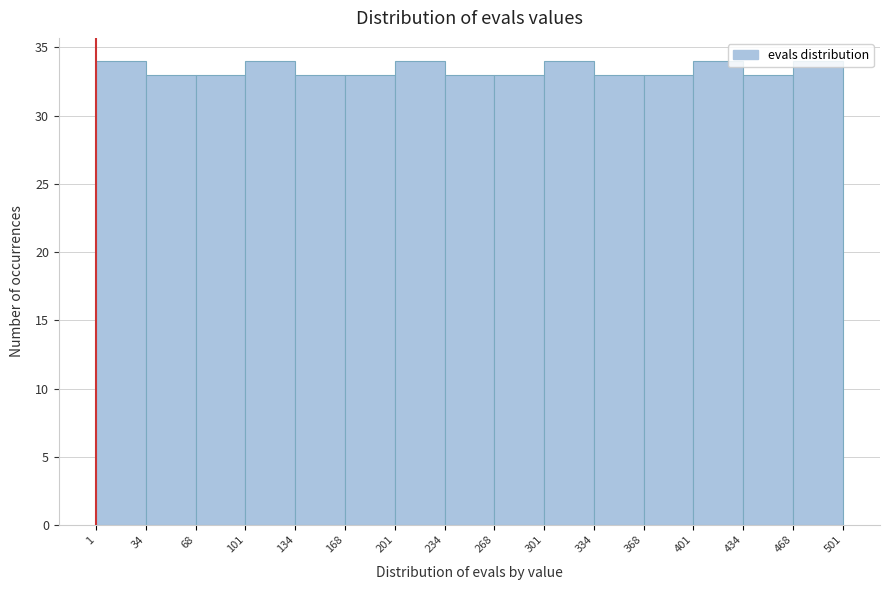

What is the height of the bar covering 368 to 401 on the x-axis? The values are not printed on the chart, so give them approximately, as read against the axis.

33